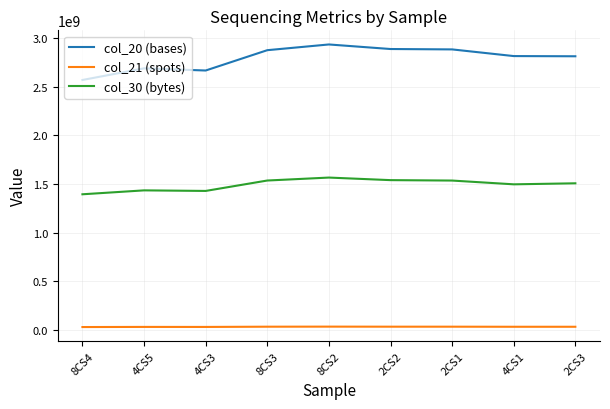

How many interior local peaks does the col_20 (bases) series have?

2